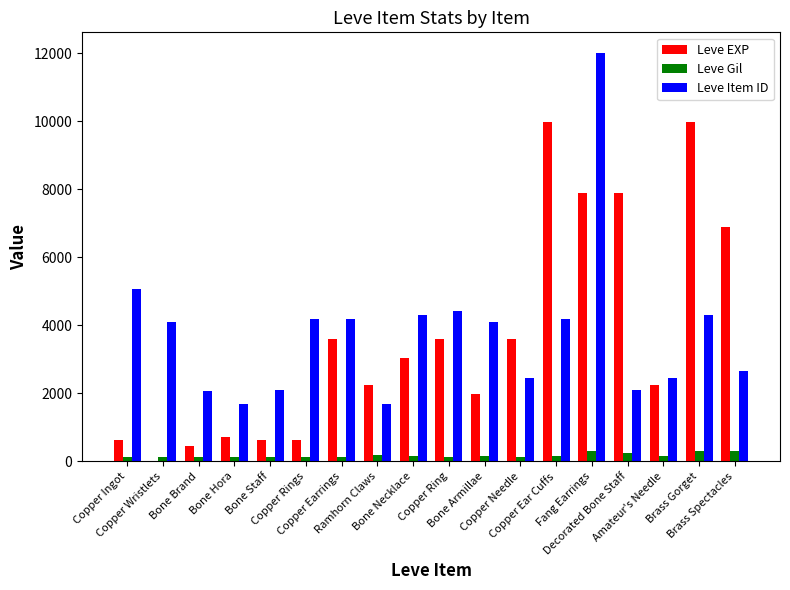

What is the greatest value displayed?

12018